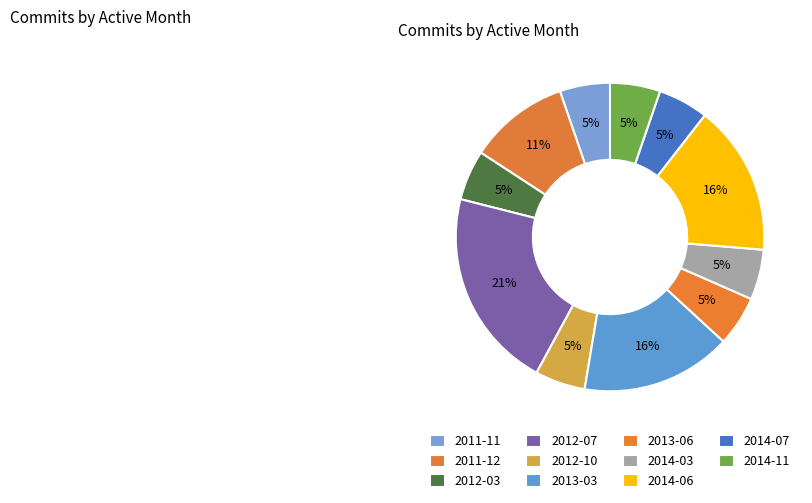

The 2011-12 slice represents 18% of the pie. True or false?

False